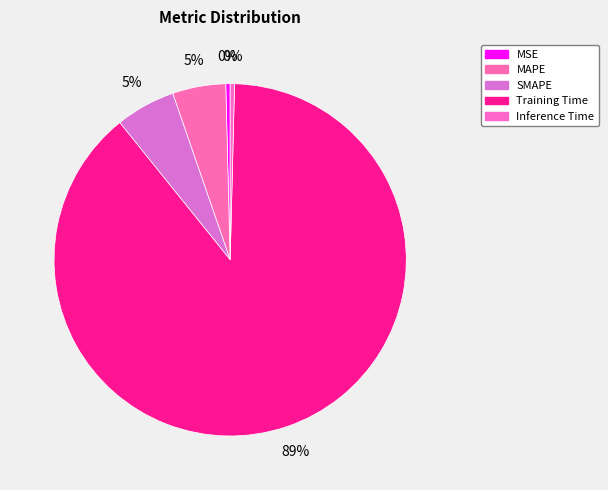

Which slice is the smallest?

Inference Time